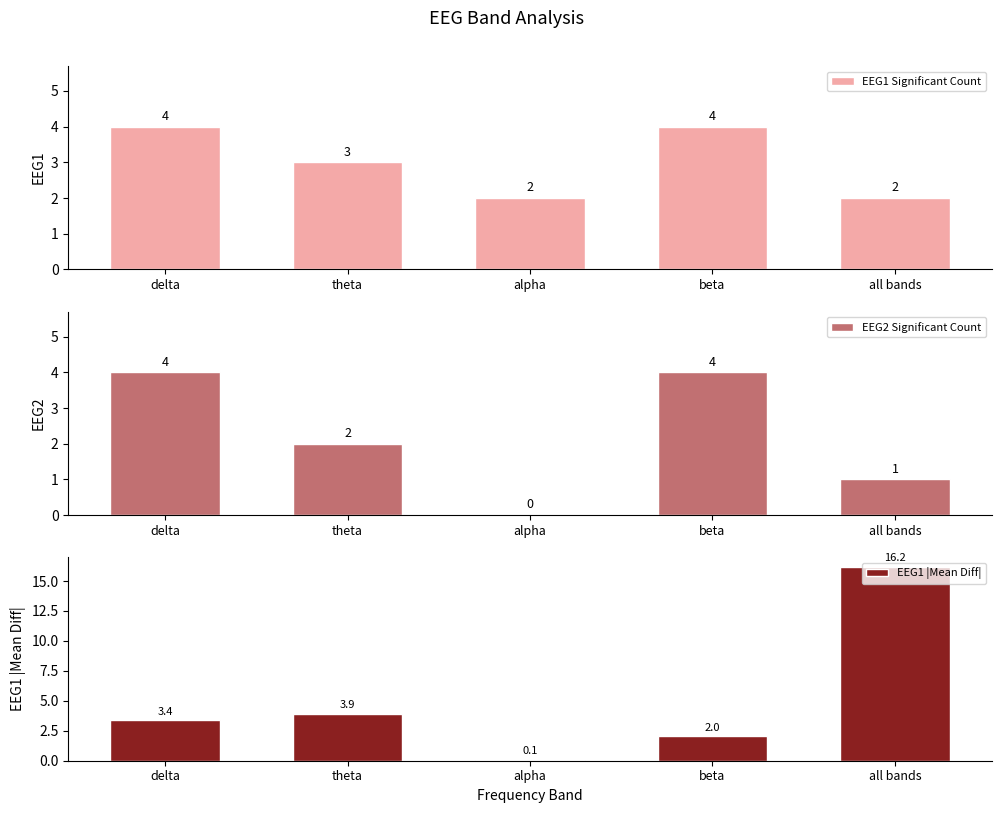

Reading left to right, transcribe all the data shown in this chart.

EEG1 Significant Count: delta=4.0	theta=3.0	alpha=2.0	beta=4.0	all bands=2.0
EEG2 Significant Count: delta=4.0	theta=2.0	alpha=0.0	beta=4.0	all bands=1.0
EEG1 |Mean Diff|: delta=3.4	theta=3.9	alpha=0.1	beta=2.0	all bands=16.2